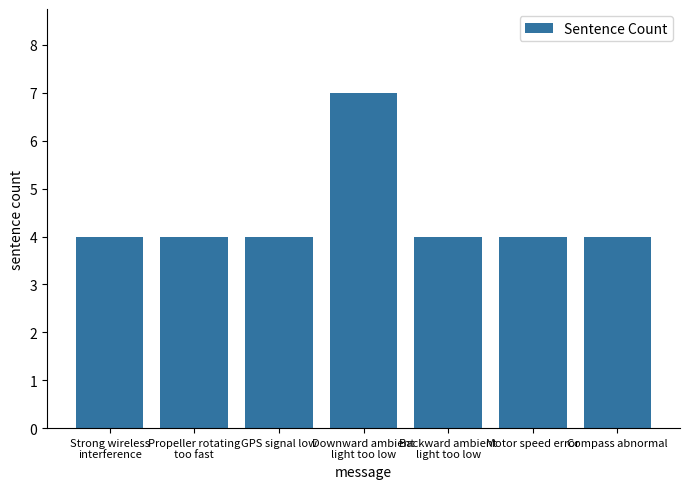

What is the label of the 4th bar from the left?

Downward ambient
light too low